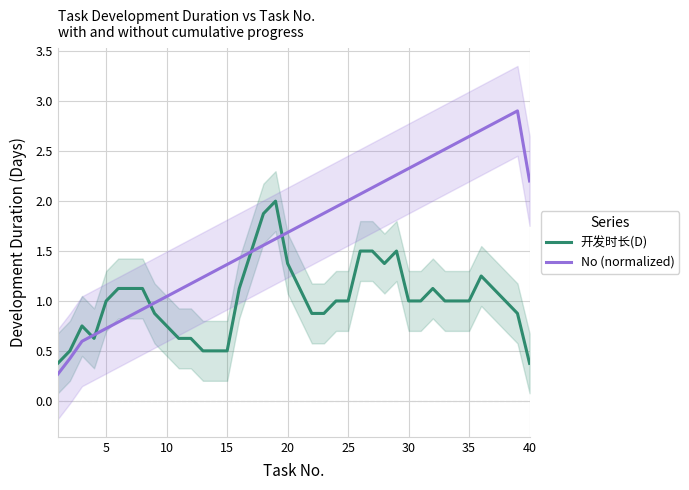

What is the lowest value of the 开发时长(D) series?

0.4